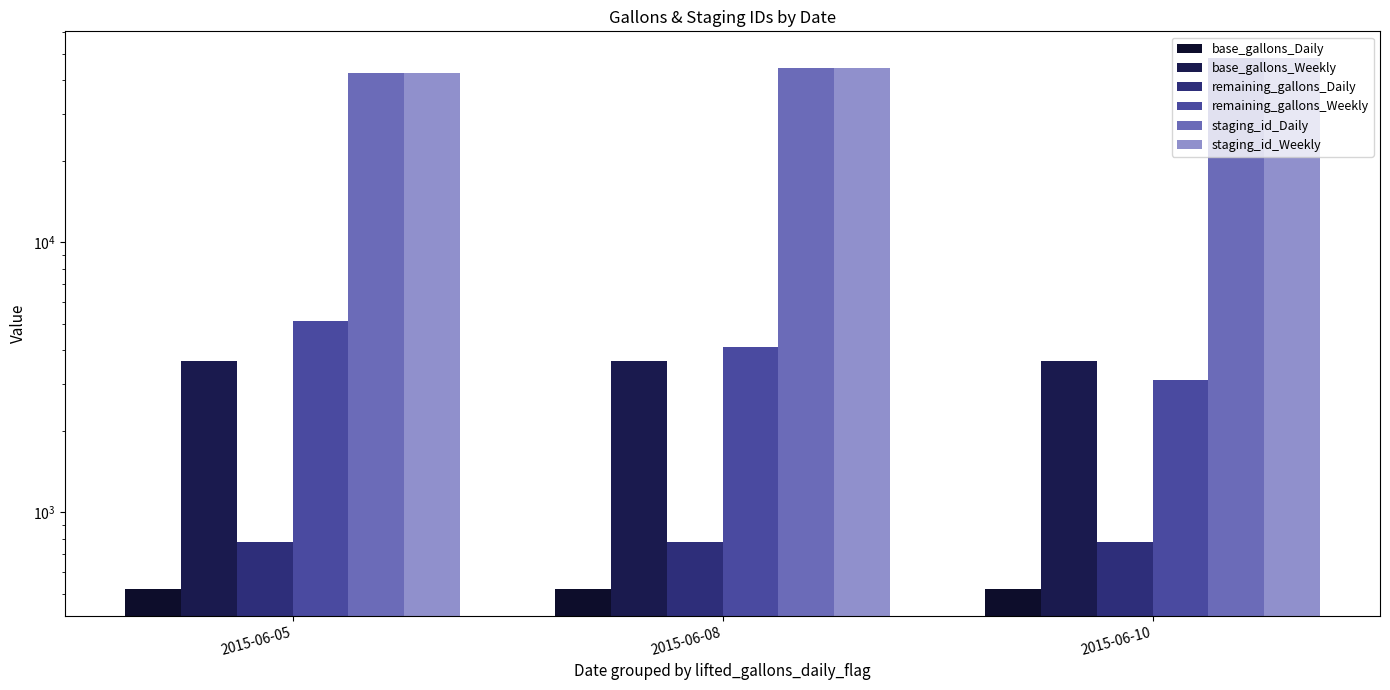

Reading left to right, extract all data points from this chart.

base_gallons_Daily: 2015-06-05=520	2015-06-08=520	2015-06-10=520
base_gallons_Weekly: 2015-06-05=3640	2015-06-08=3640	2015-06-10=3640
remaining_gallons_Daily: 2015-06-05=780	2015-06-08=780	2015-06-10=780
remaining_gallons_Weekly: 2015-06-05=5096	2015-06-08=4096	2015-06-10=3096
staging_id_Daily: 2015-06-05=42237	2015-06-08=44149	2015-06-10=48226
staging_id_Weekly: 2015-06-05=42238	2015-06-08=44150	2015-06-10=48227